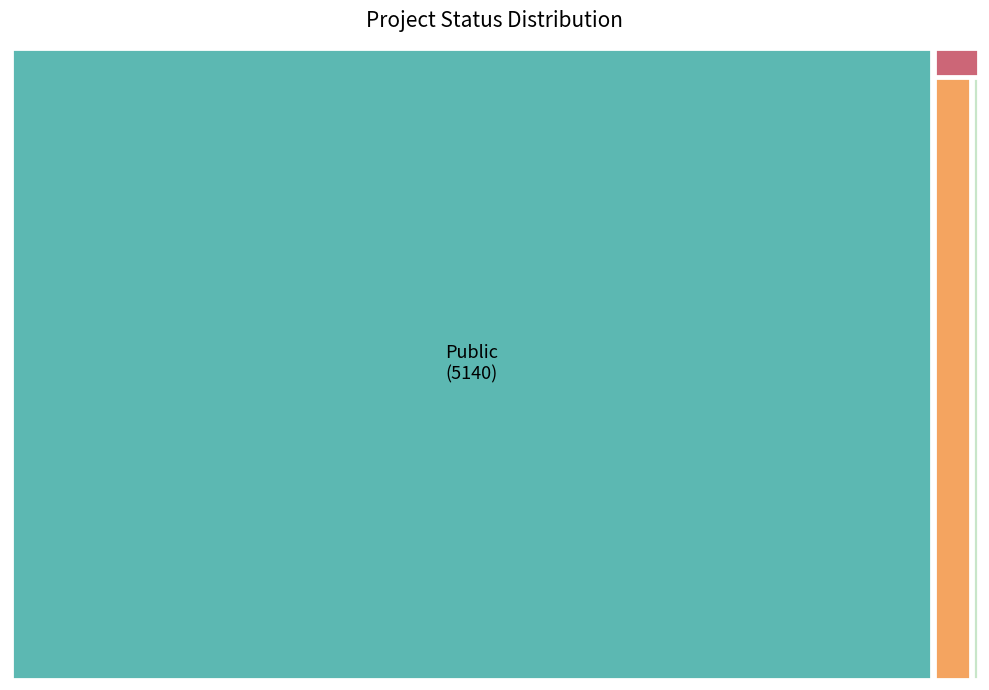

Between Incomplit and Public, which is larger?

Public